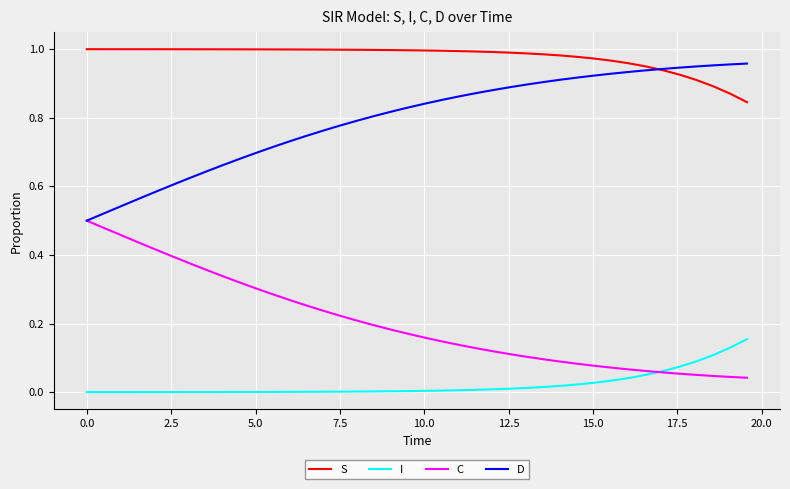

Which series has the largest total across all categories?

S